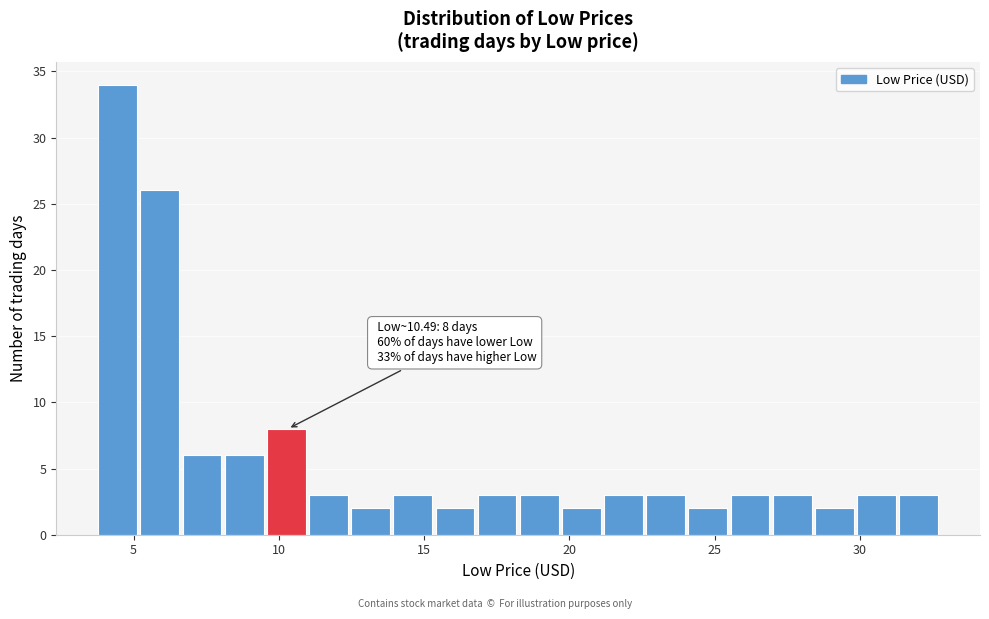

Around what value on the x-axis is the tallest bar? Give the approximate position of its centre, as read against the axis.

4.5